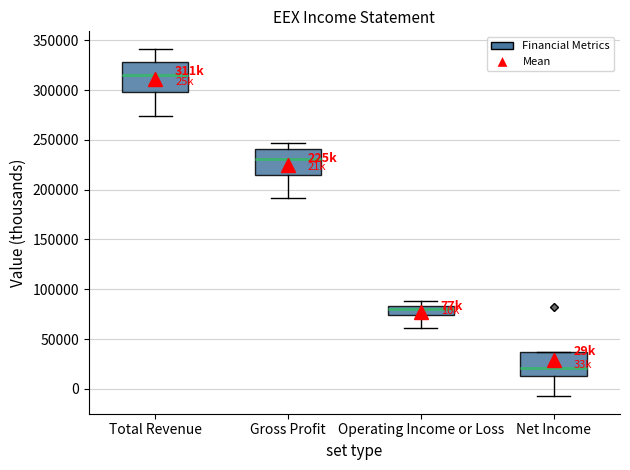

Where does the upper whisker of the box for Total Revenue end on the y-axis? The values are not printed on the chart, so give them approximately, as read against the axis.

340000